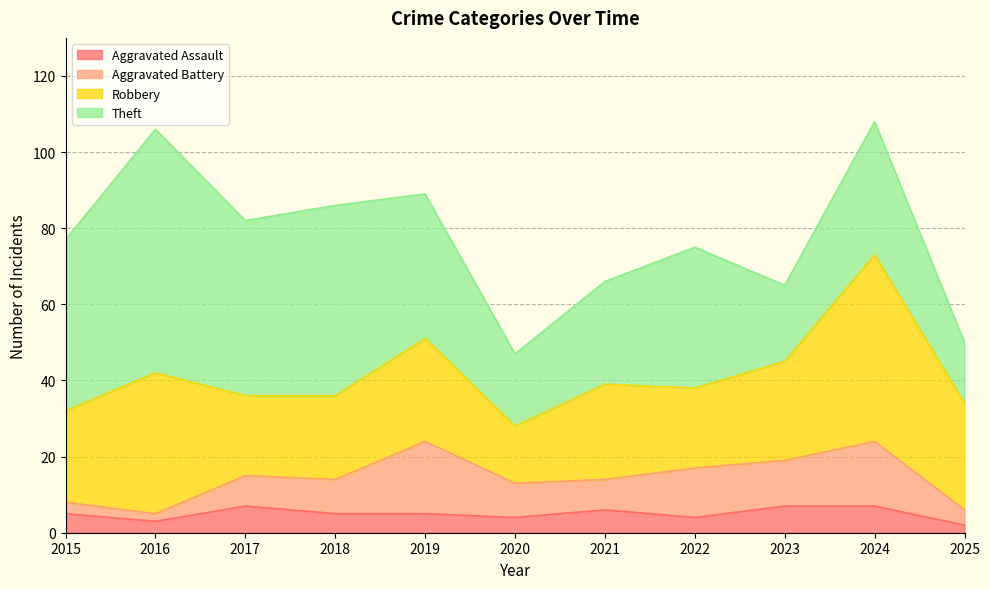

True or false: Robbery and Theft cross at least once.

True